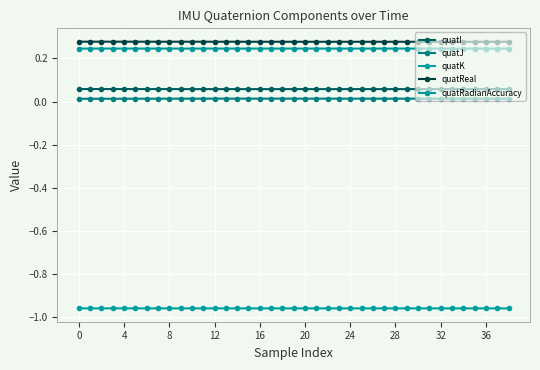

Does the chart have visible grid lines?

Yes